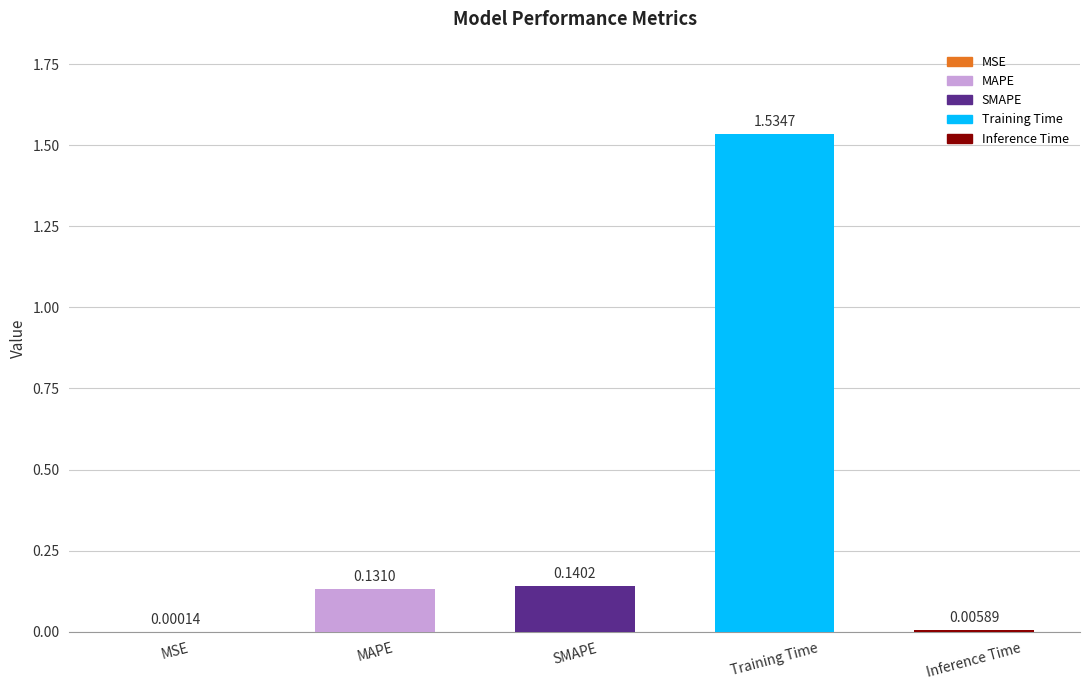

At which category does the chart reach its peak across all series?

Training Time